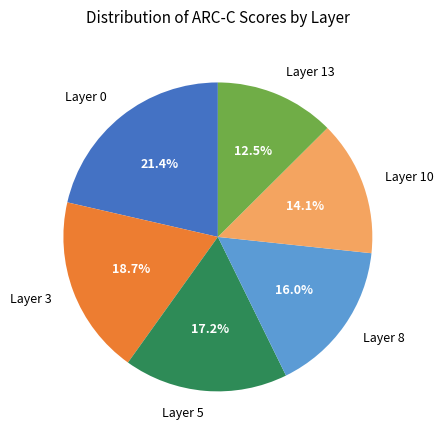

The Layer 3 slice represents 19% of the pie. True or false?

True